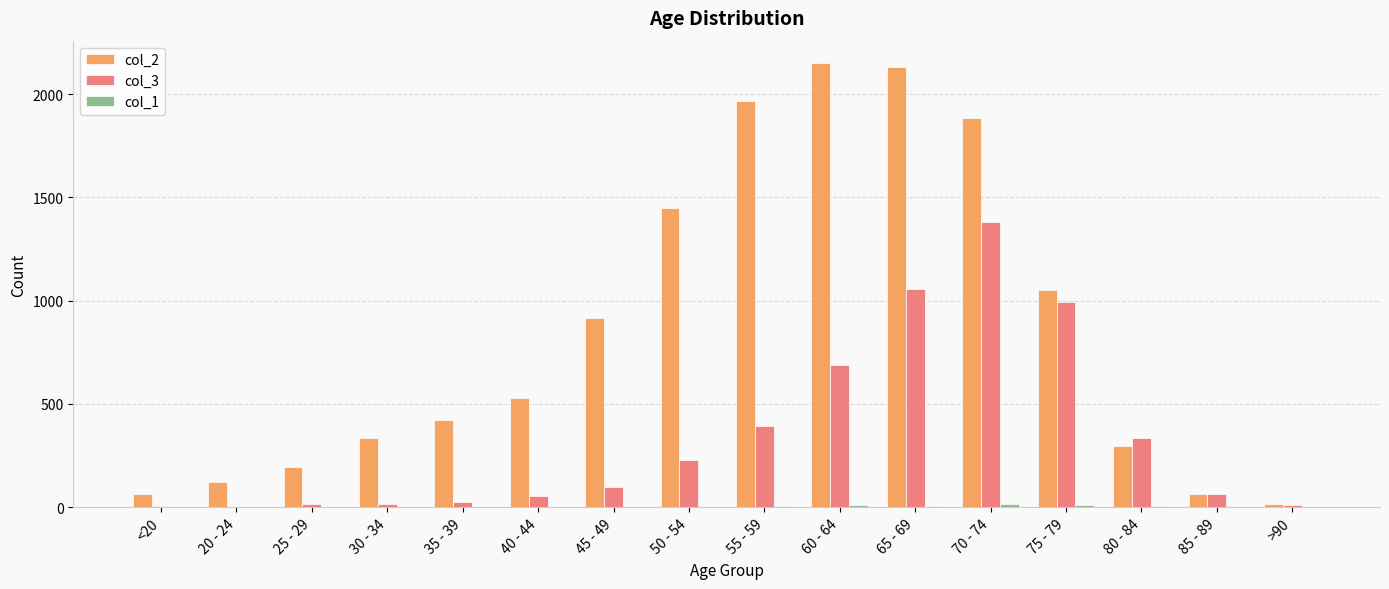

The col_3 series shows 1115 at 60 - 64. True or false?

False